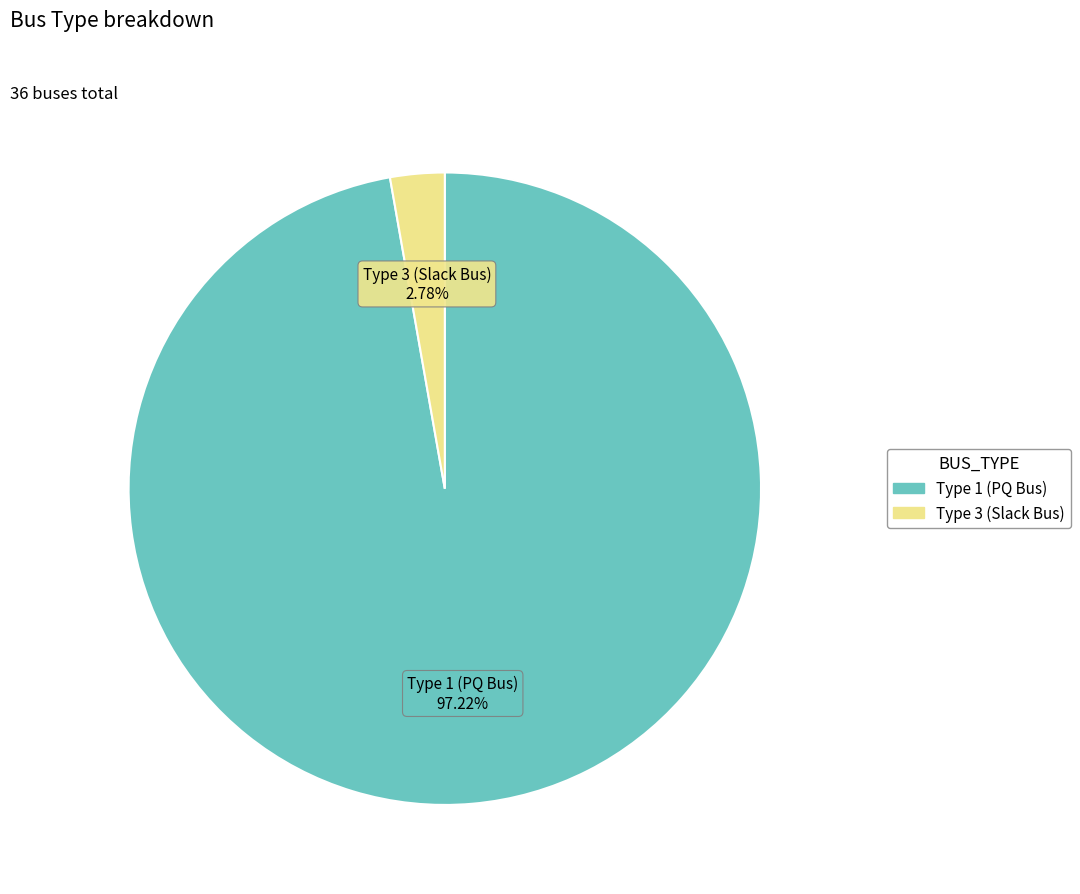

Rank the categories by value from highest to lowest.

Type 1 (PQ Bus), Type 3 (Slack Bus)